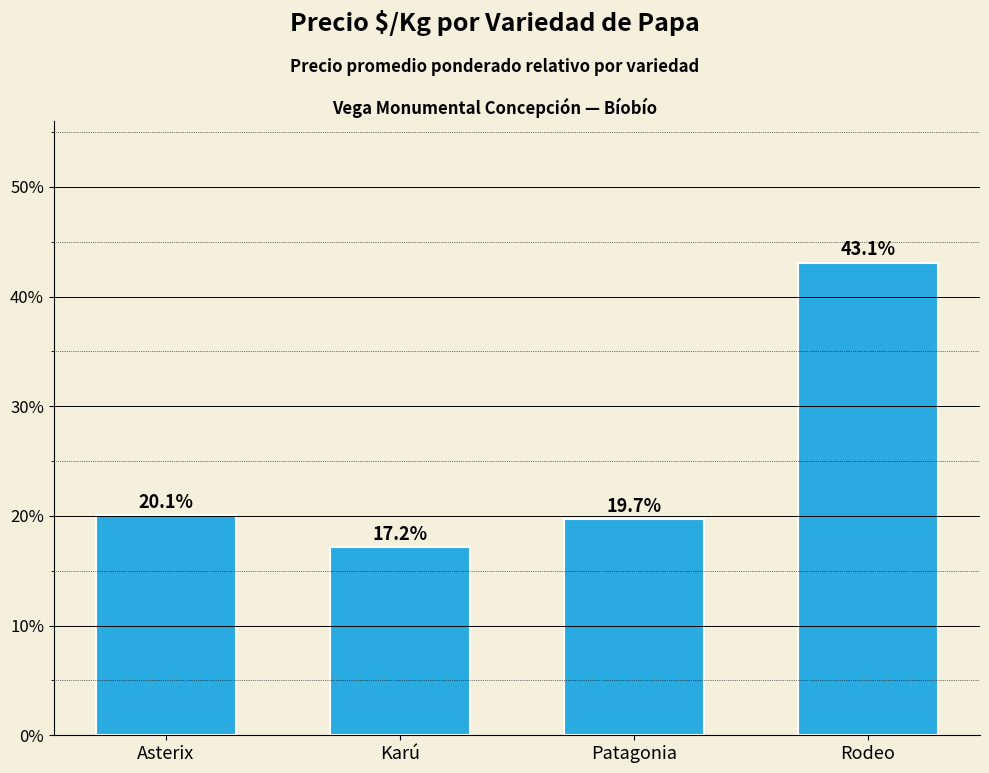

At which label does the data first exceed 20?

Asterix